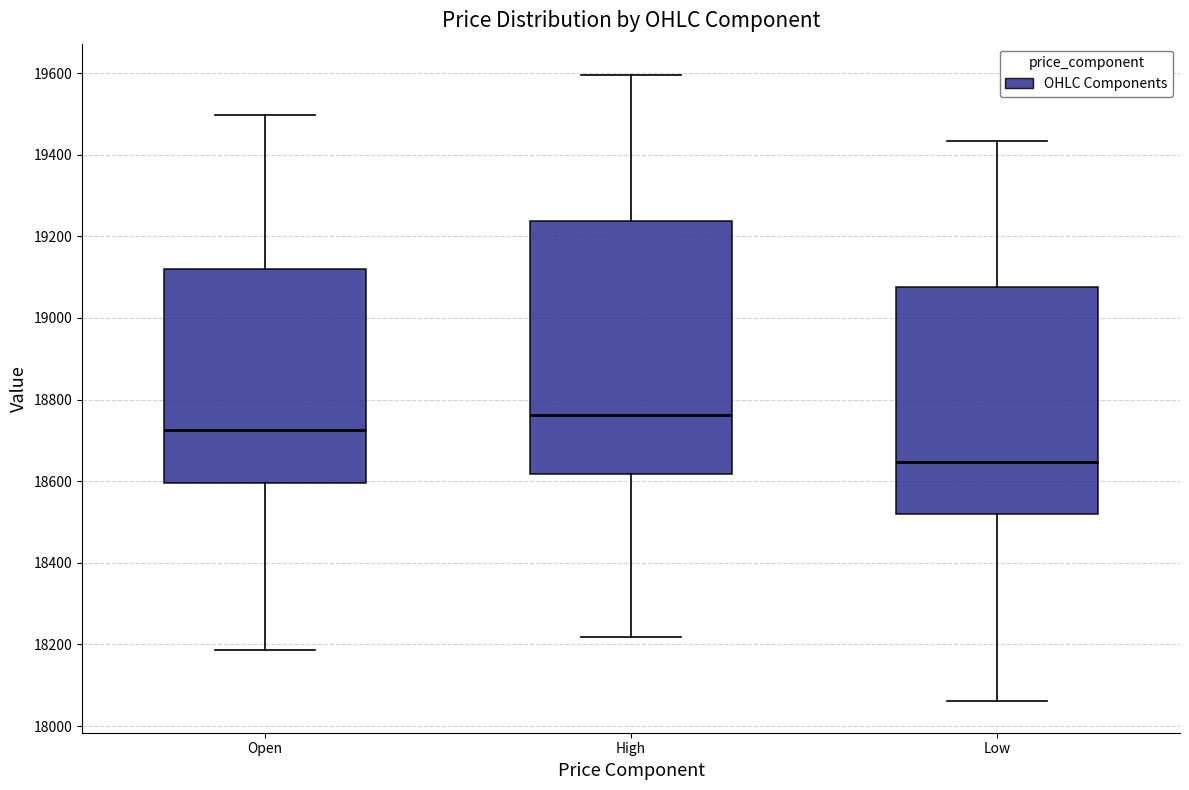

Which box has the lowest median line?

Low